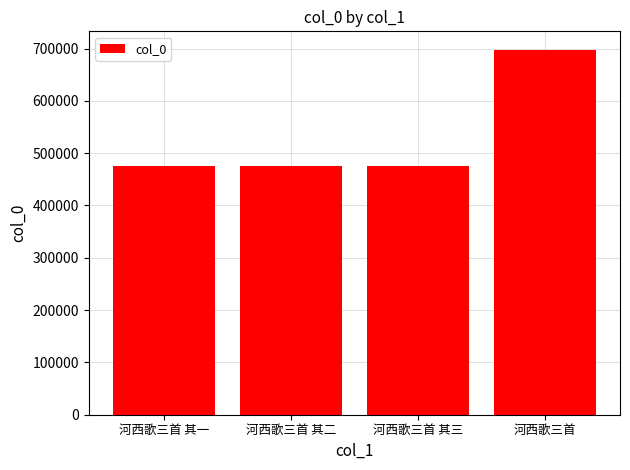

What is the greatest value displayed?

698033